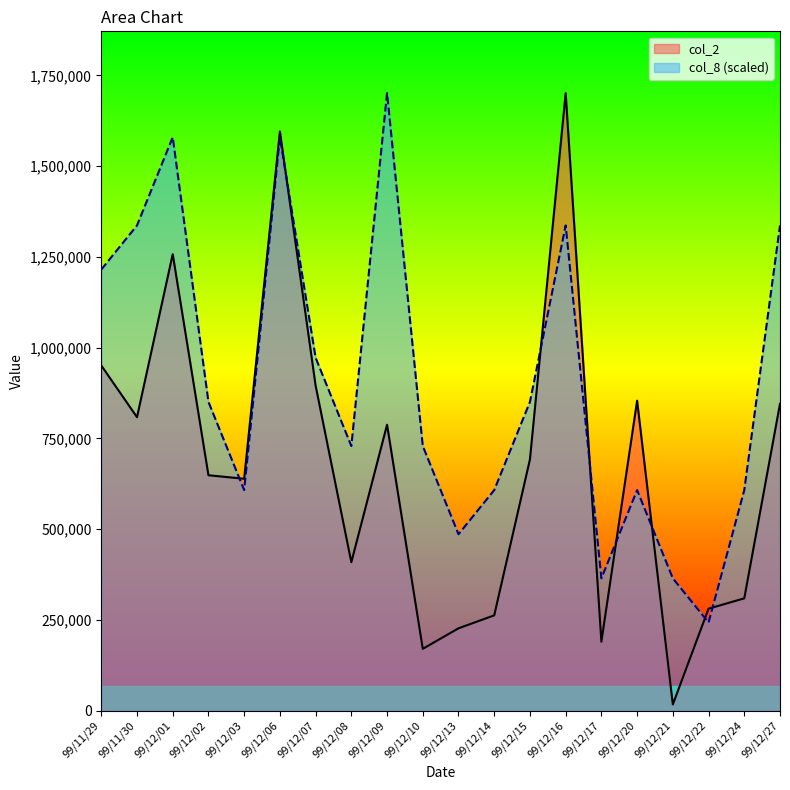

How many lines are shown in the chart?

2